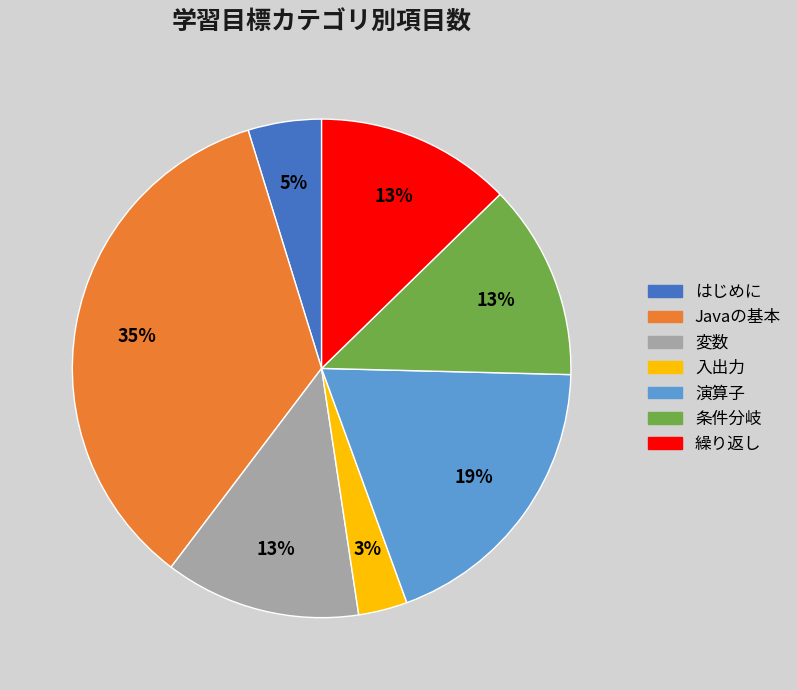

Count the number of slices in the pie.

7